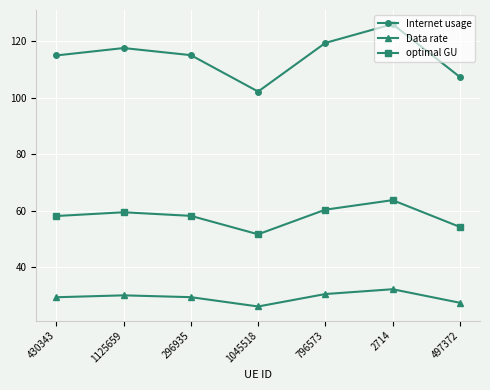

What position from the right is 1125659?

6